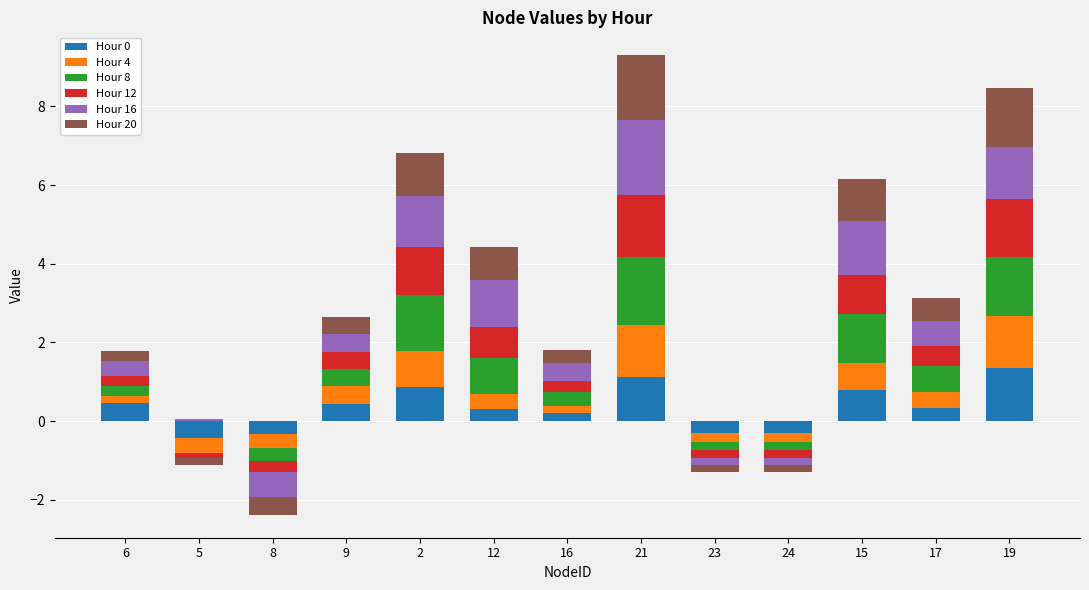

Which series has the largest range (max minus min)?

Hour 16